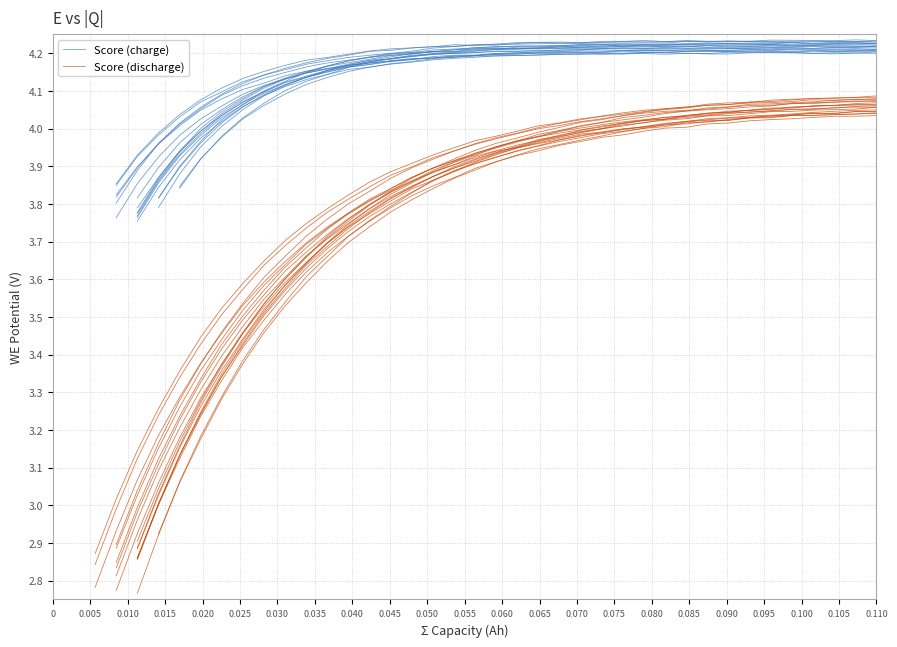

True or false: Score (charge) and Score (discharge) cross at least once.

False